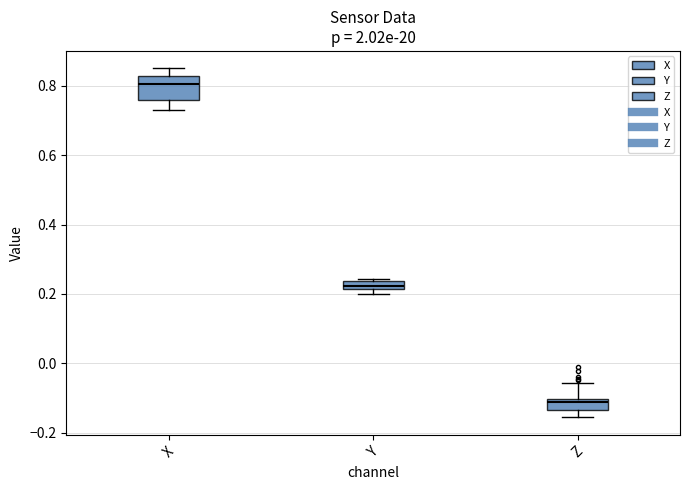

Which box is the tallest, from its lower edge to its upper edge?

X